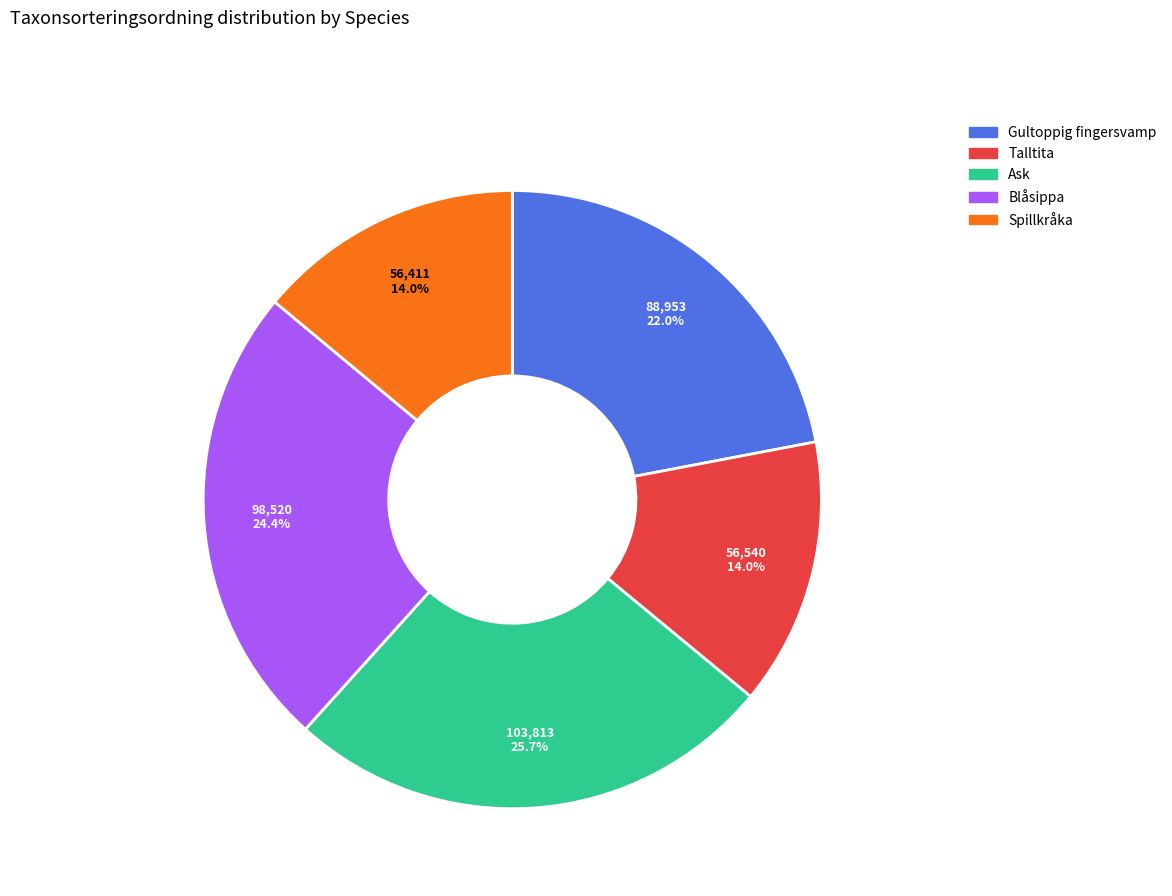

What percentage is the Ask slice, to the nearest percent?

26%